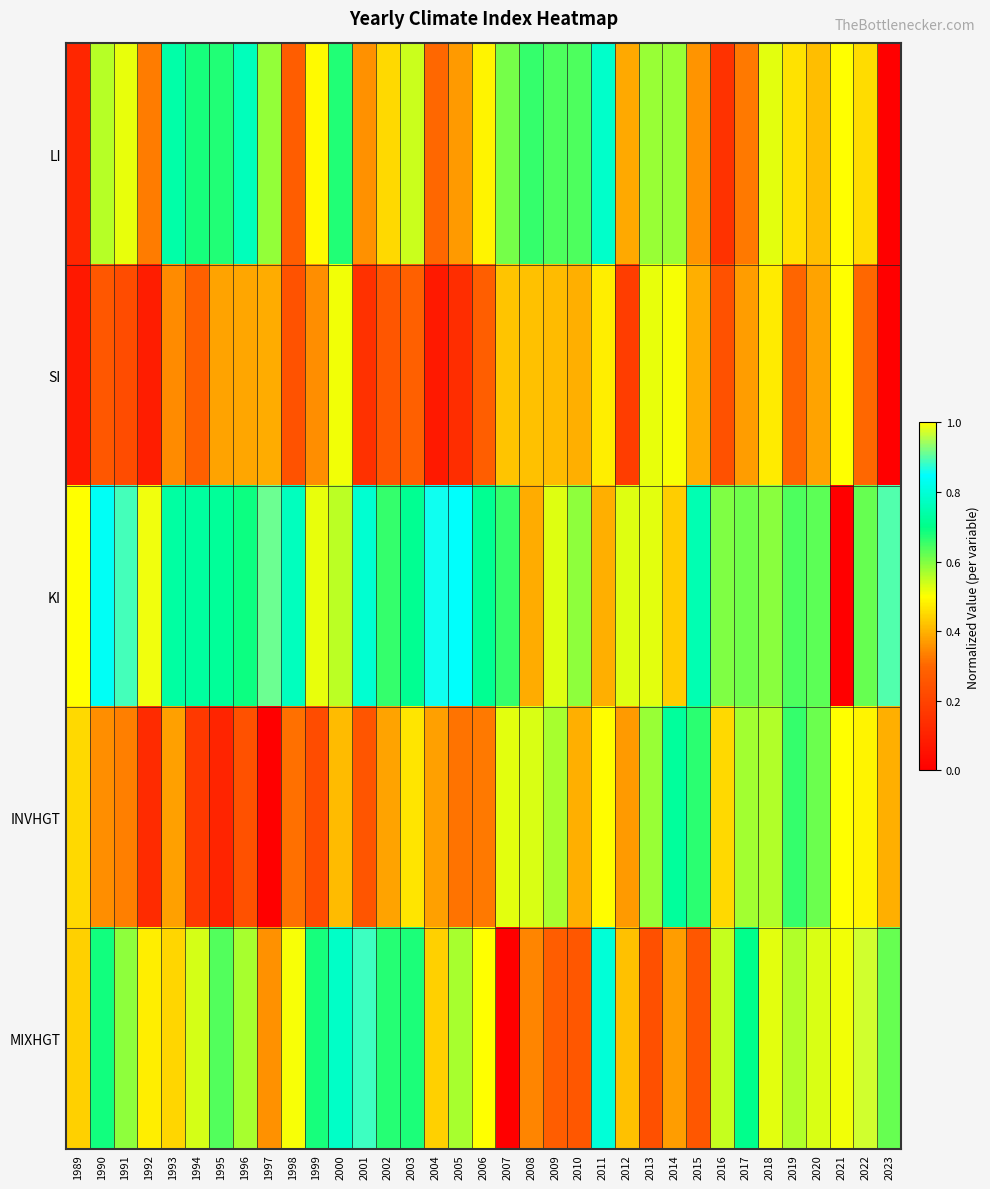

At 2002, list the series in order from smallest to largest.

SI, INVHGT, LI, KI, MIXHGT